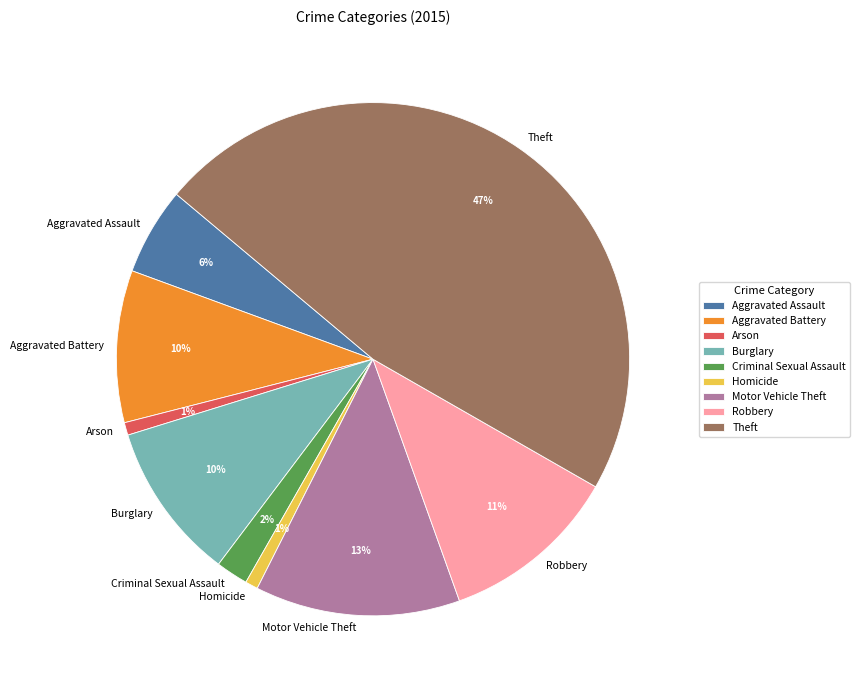

Which category has the biggest portion of the pie?

Theft